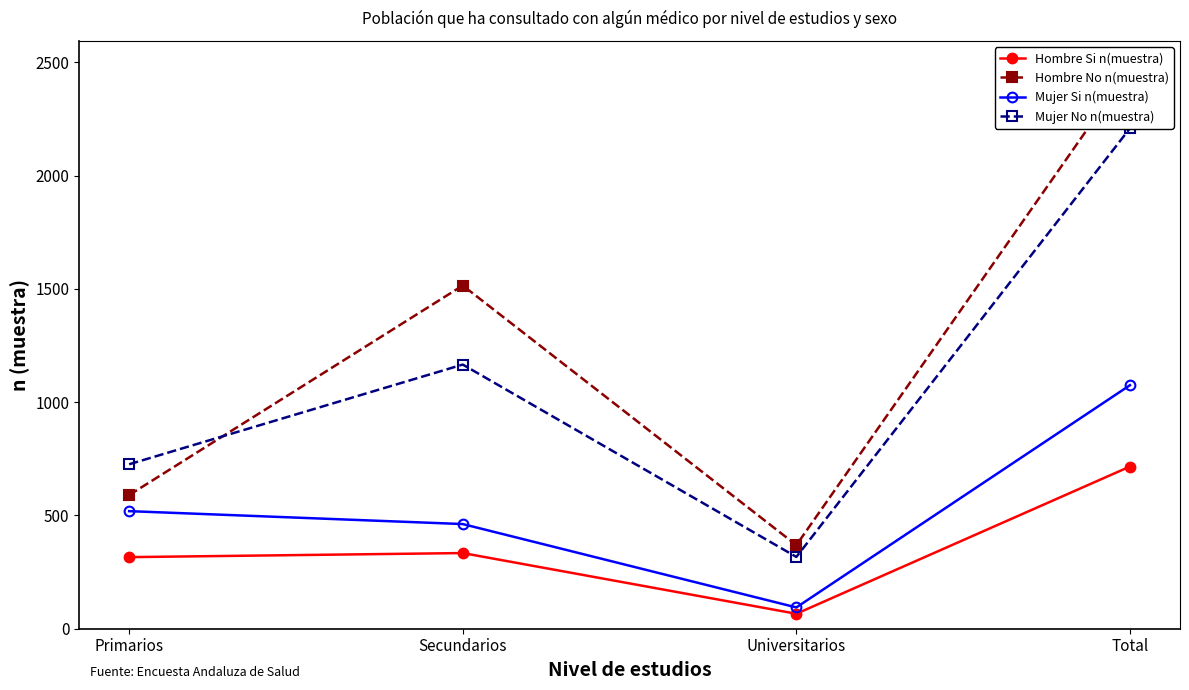

Which series has the largest total across all categories?

Hombre No n(muestra)